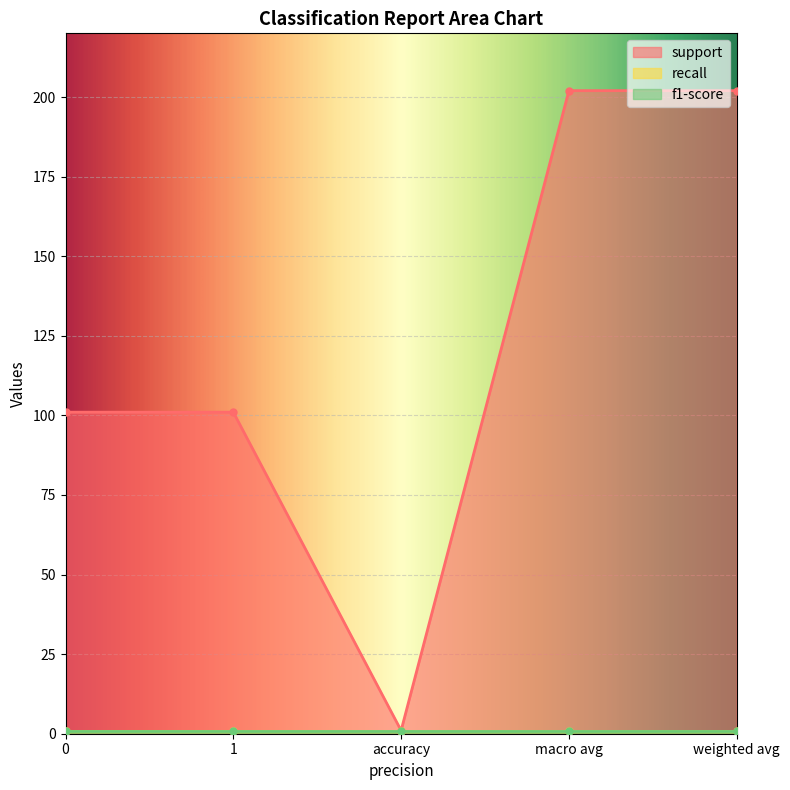

What position from the right is 0?

5